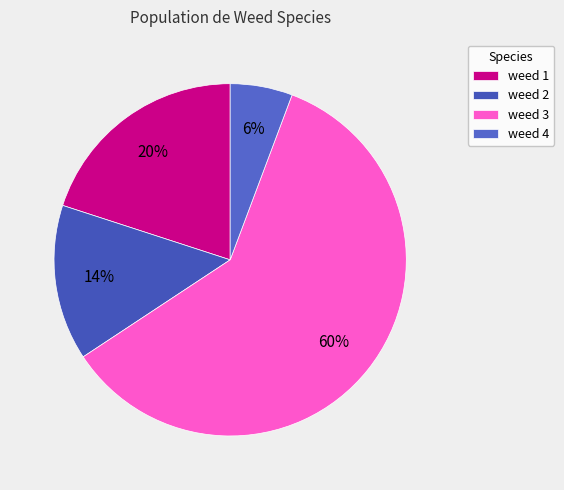

How many segments does this pie chart have?

4